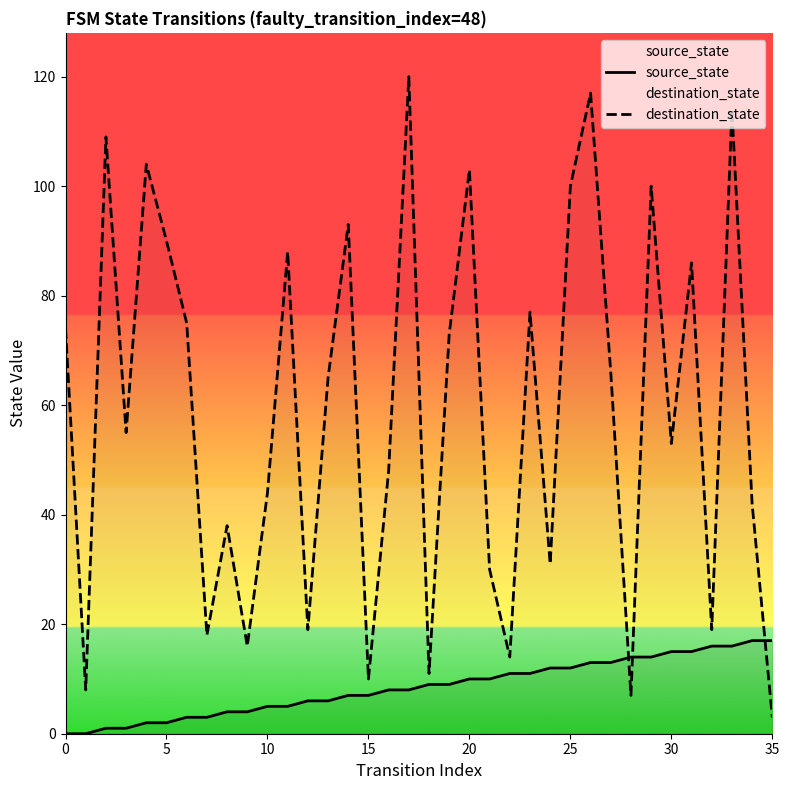

At which category does the chart reach its peak across all series?

17